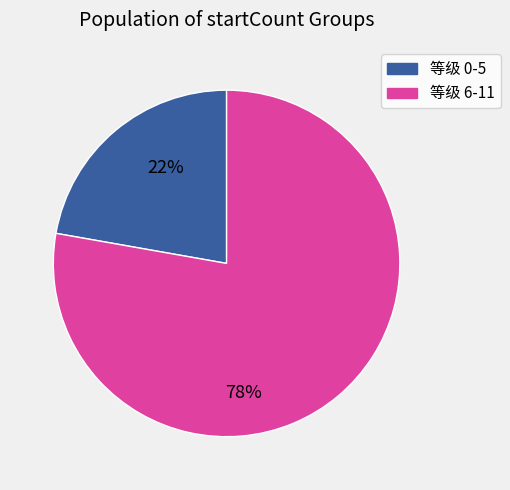

To the nearest percent, what is the average slice percentage?

50%